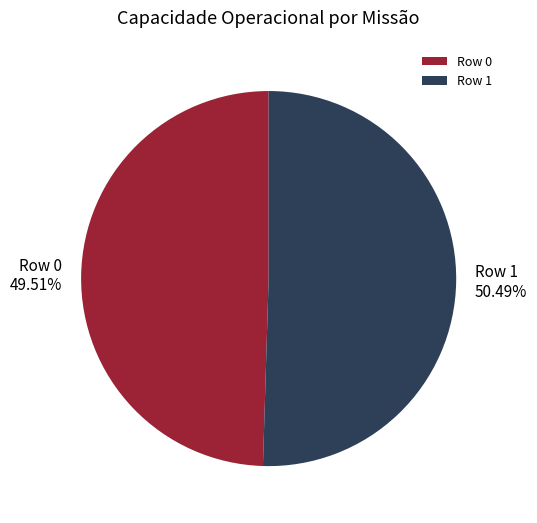

True or false: Row 0 accounts for 50% of the total.

True